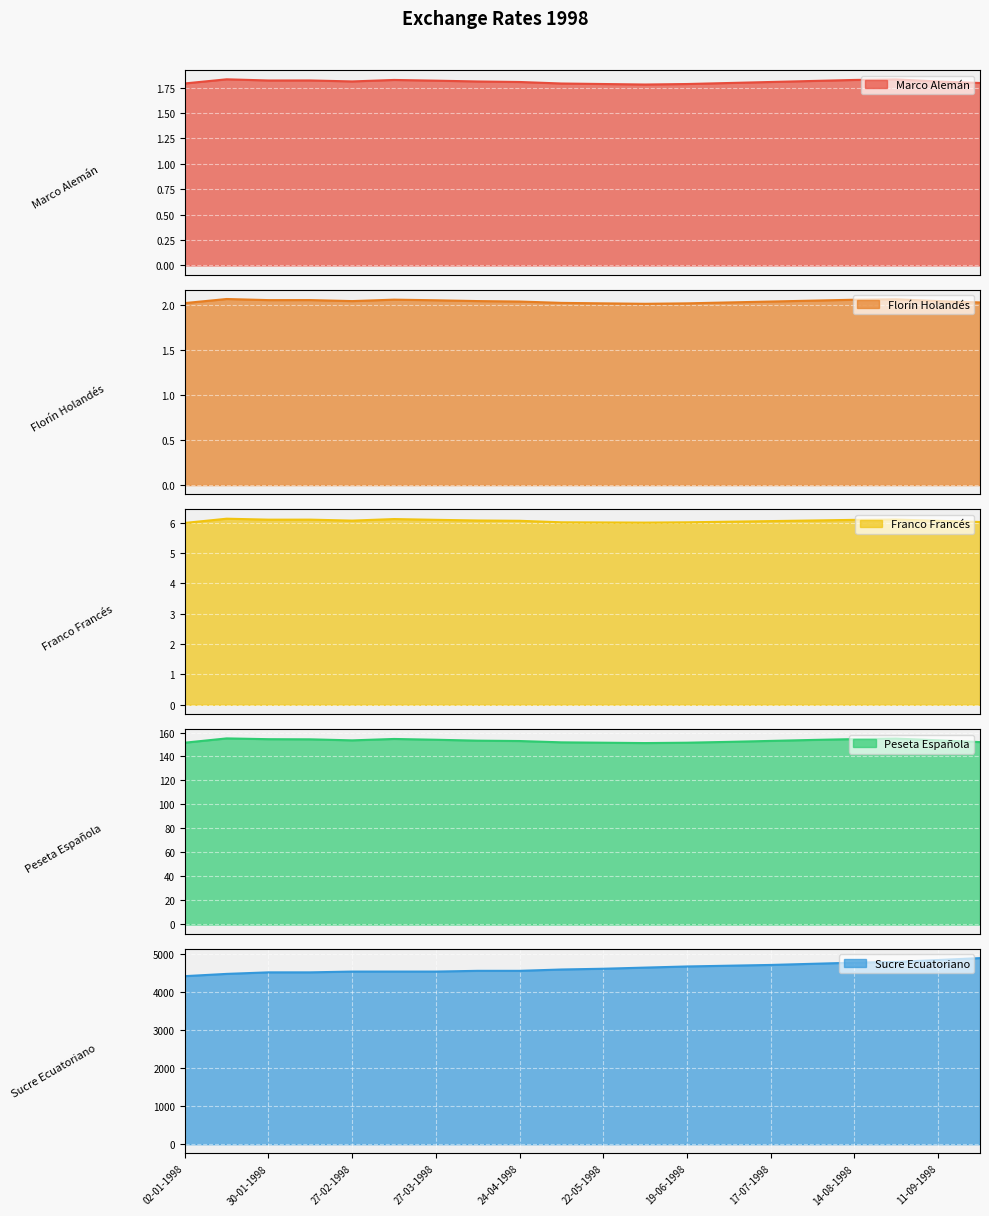

What position from the right is 13-03-1998?

15